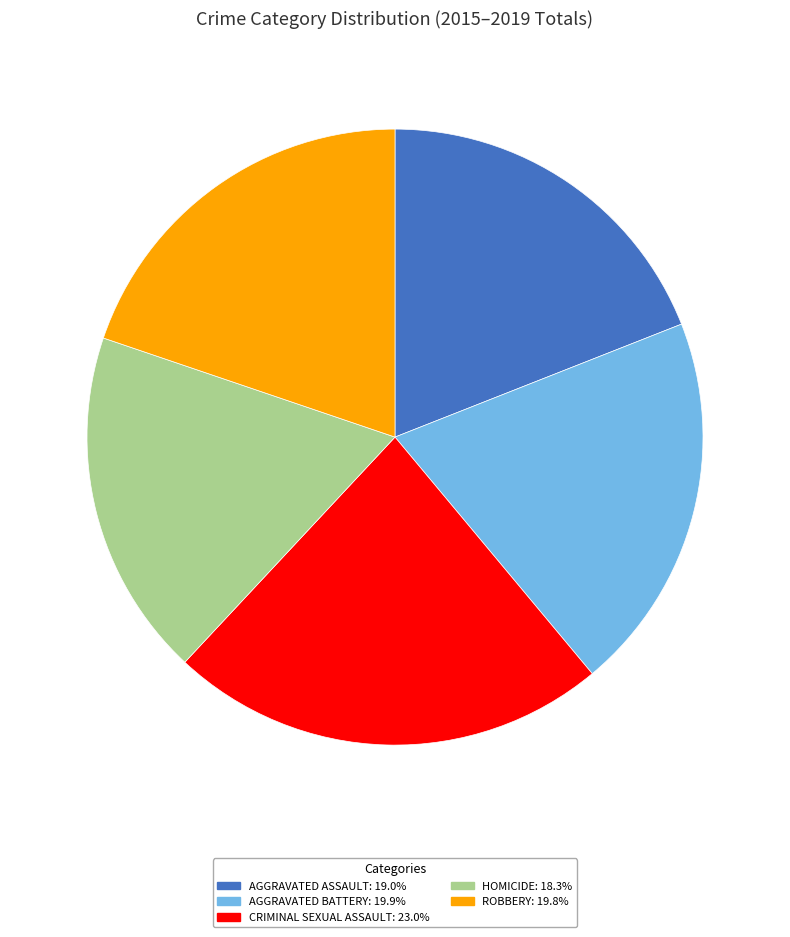

What is the ratio of the value at CRIMINAL SEXUAL ASSAULT: 23.0% to the value at AGGRAVATED ASSAULT: 19.0%?

1.2